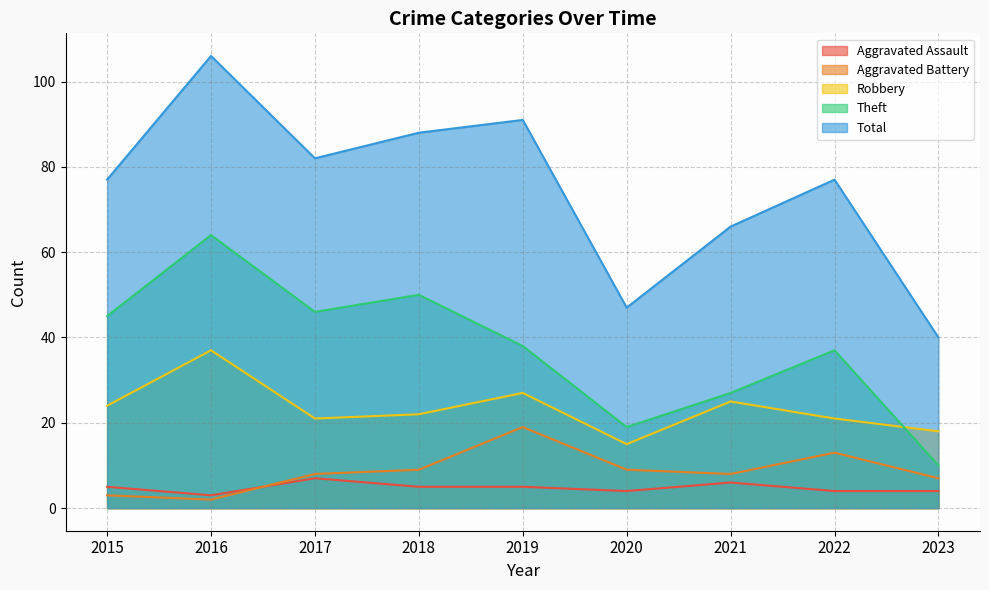

Which category has the highest value in the Total series?

2016